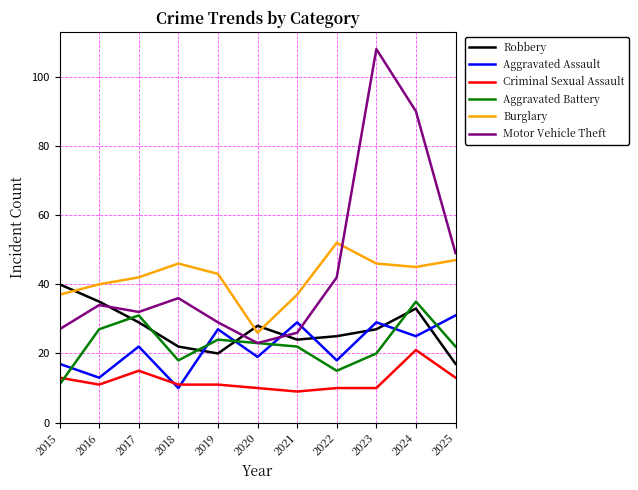

What is the maximum value for Aggravated Assault?

31